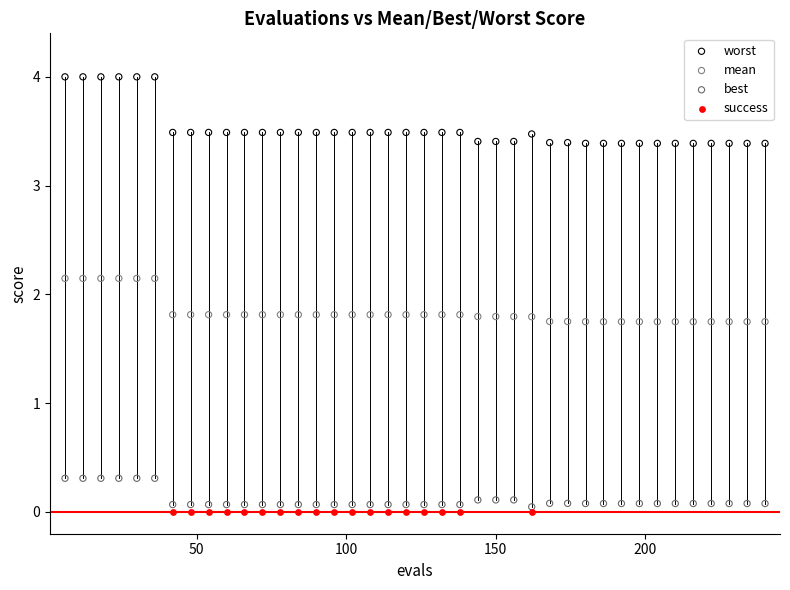

Which series reaches the maximum Y coordinate?

worst